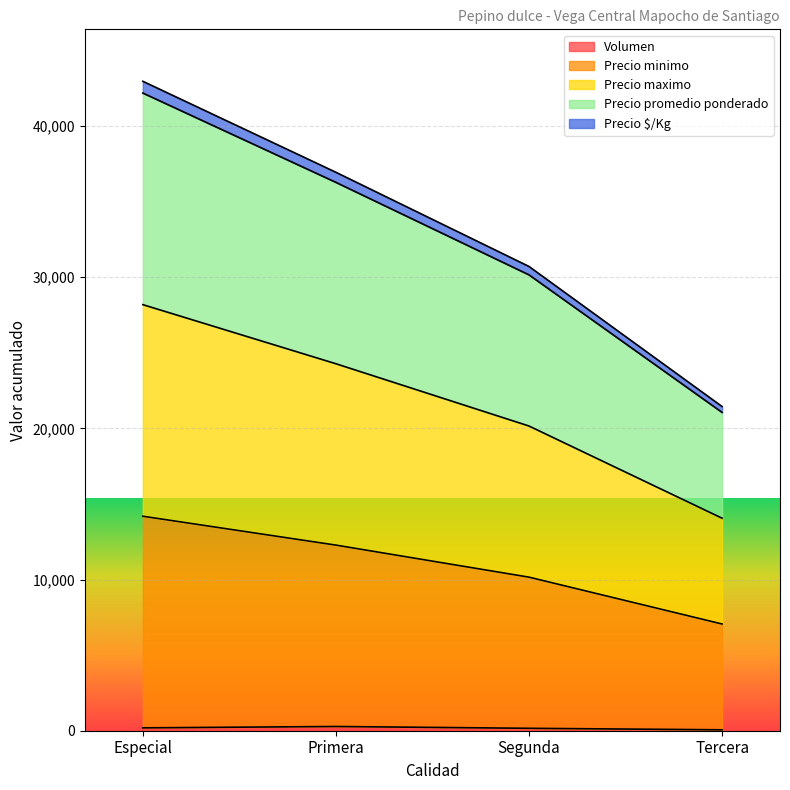

What are all the series names shown in the legend?

Volumen, Precio minimo, Precio maximo, Precio promedio ponderado, Precio $/Kg